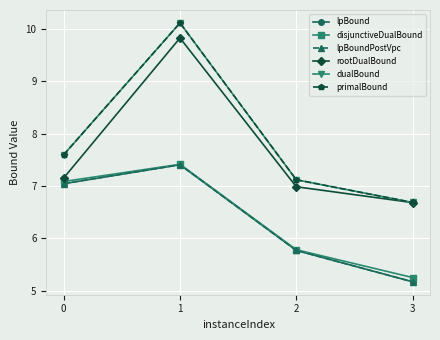

What is the average value of the dualBound series?

7.9